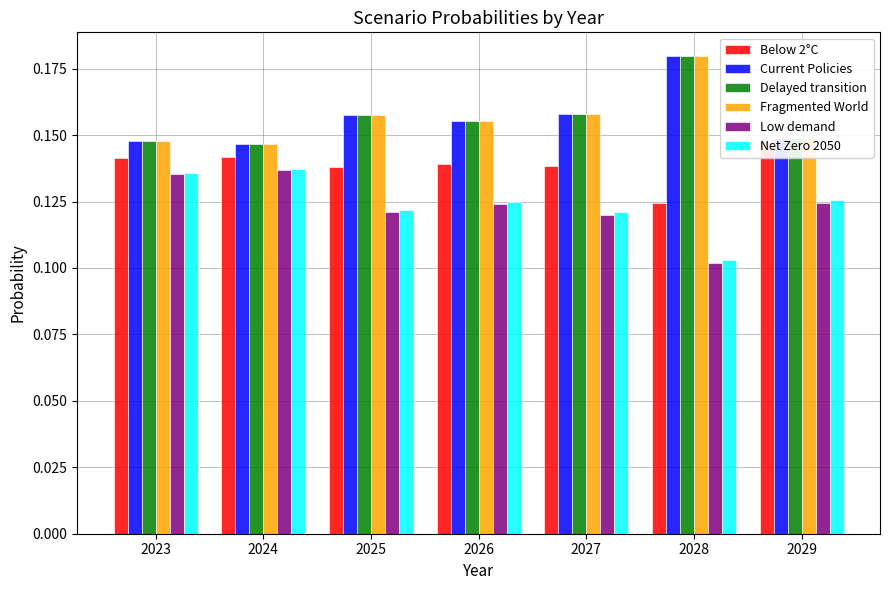

True or false: Delayed transition has a value of 0.0 at 2028.

False